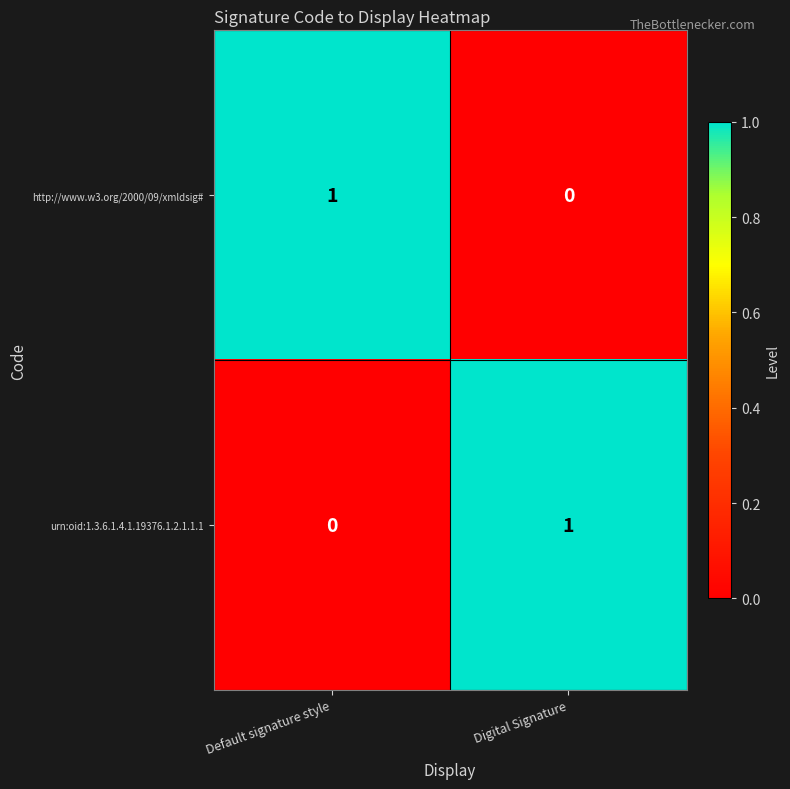

Where is http://www.w3.org/2000/09/xmldsig# nearest to the value 0?

Digital Signature